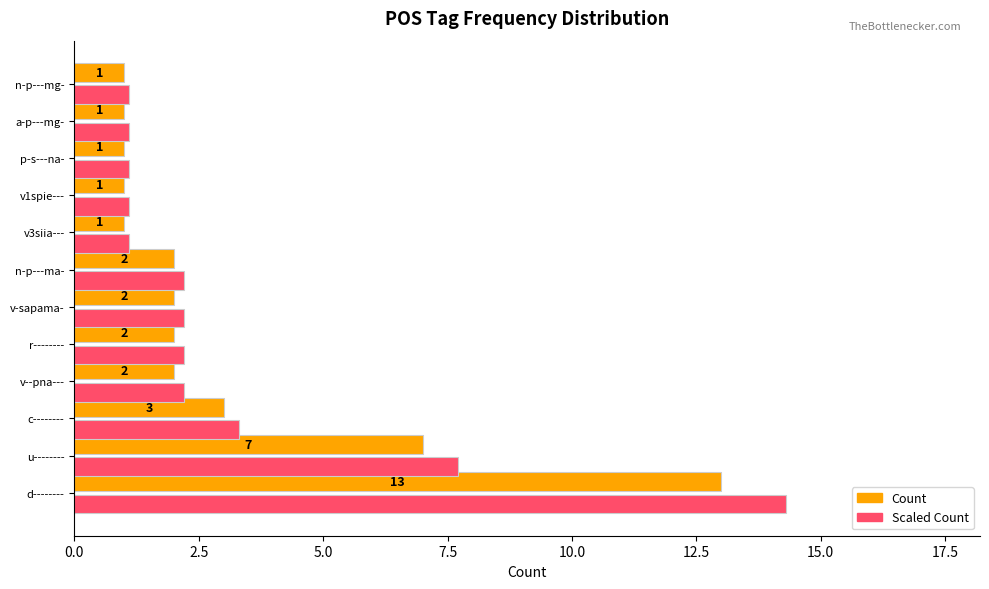

Rank the series by their maximum value, from highest to lowest.

Scaled Count, Count